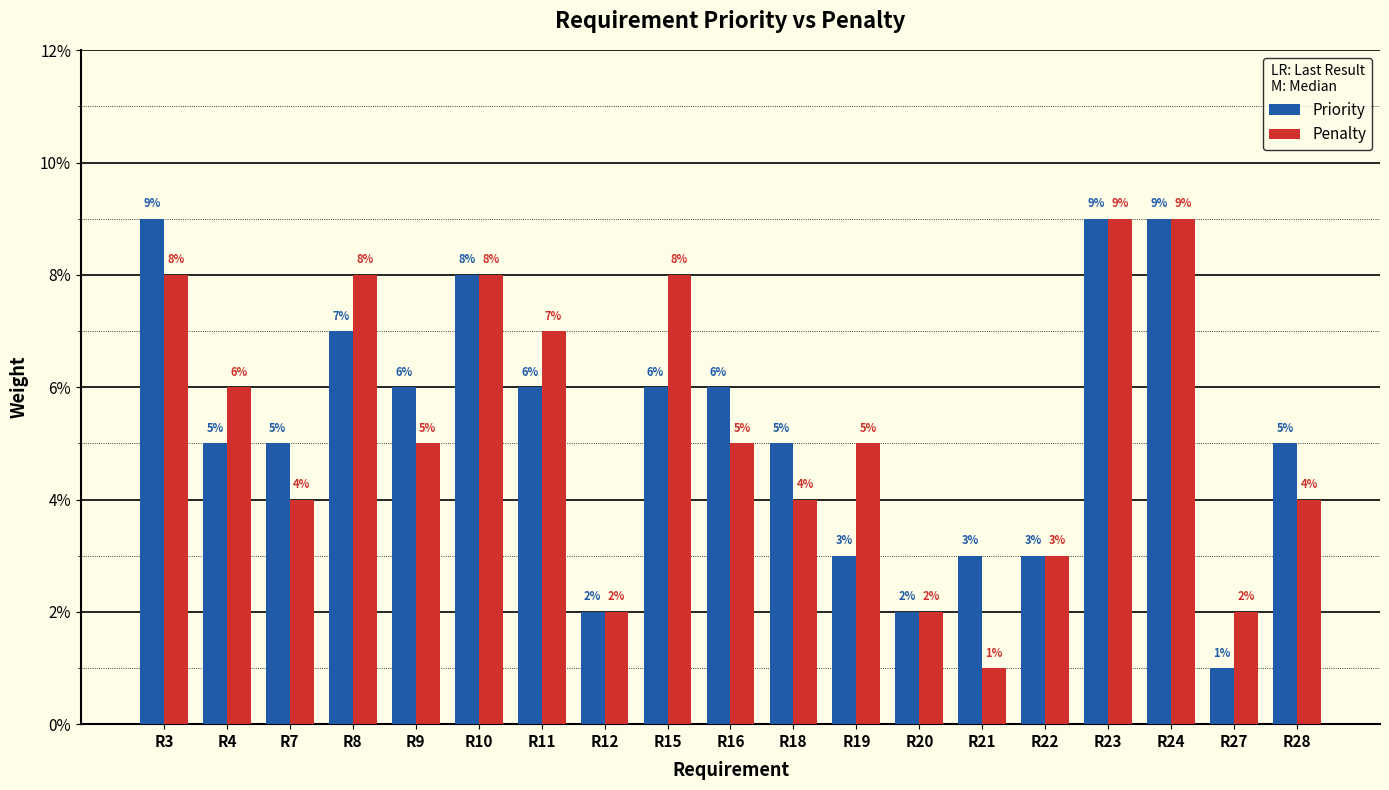

Is it true that Penalty equals 0.1 at R15?

False